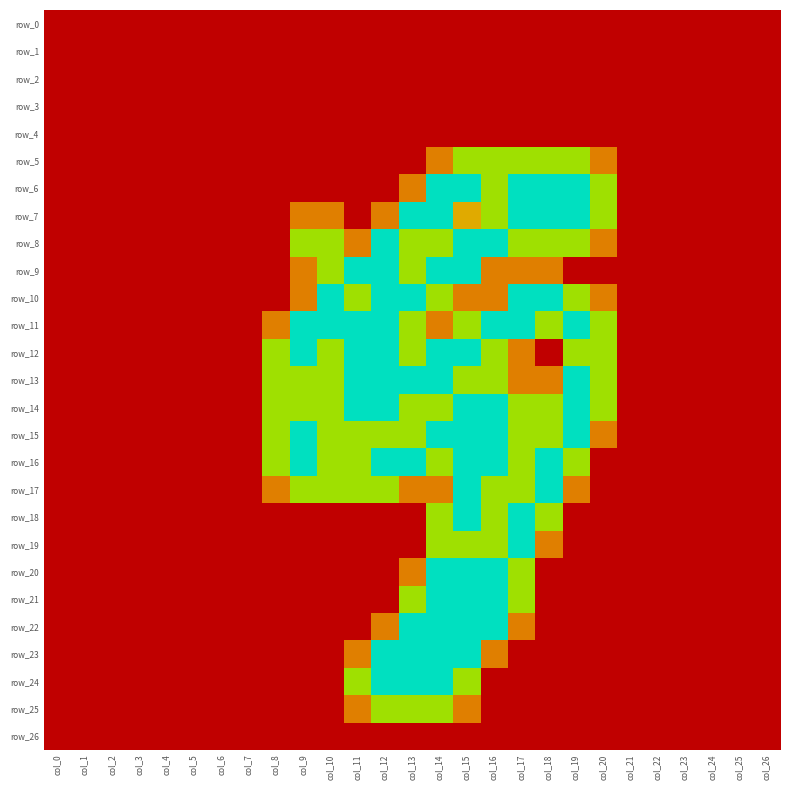

How many values in the row_23 series exceed 0?

6